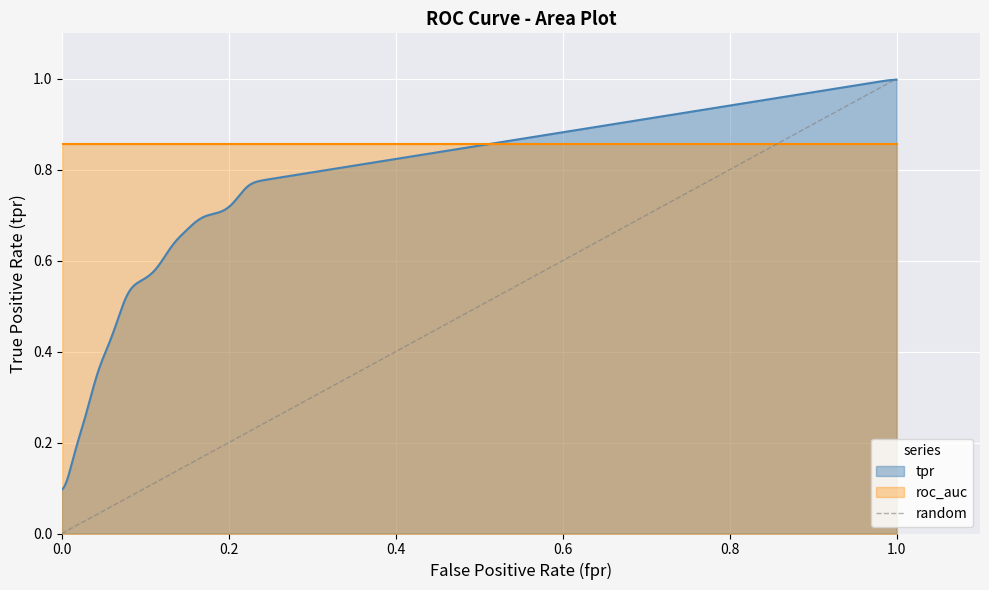

The value at 1.0 is 1. True or false?

False